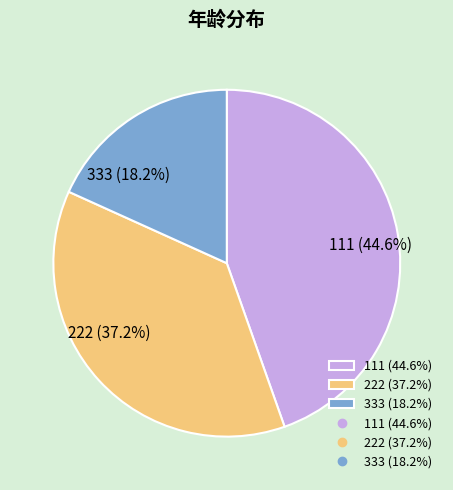

Which category has the biggest portion of the pie?

111